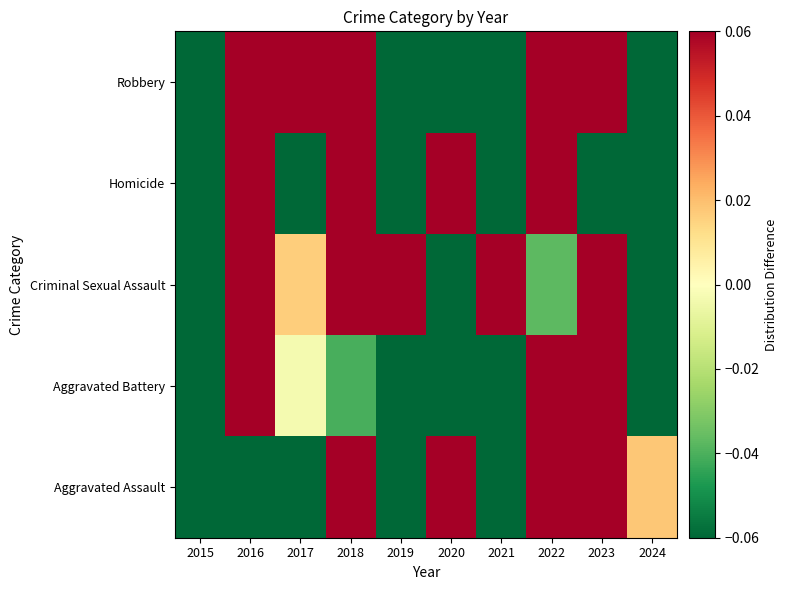

What is the difference between the highest and lowest values at 2023?

0.1